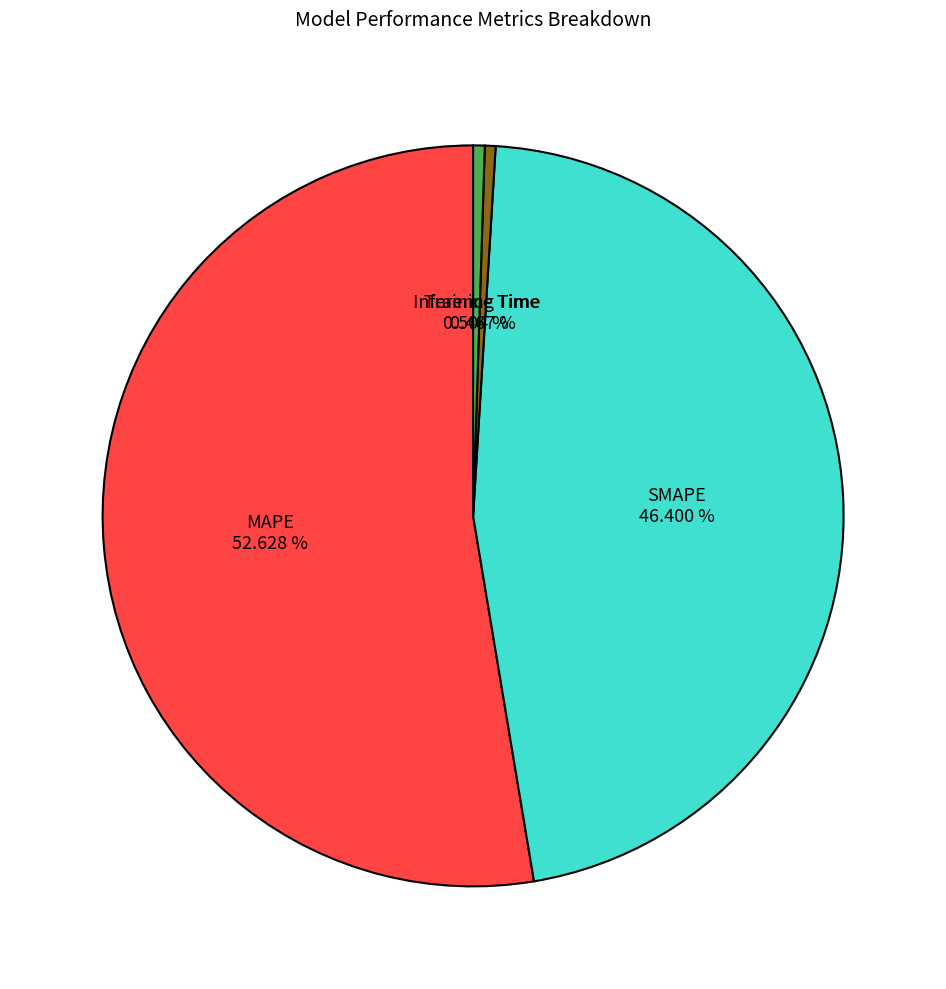

How much of the chart is everything except Training Time?

99.5%